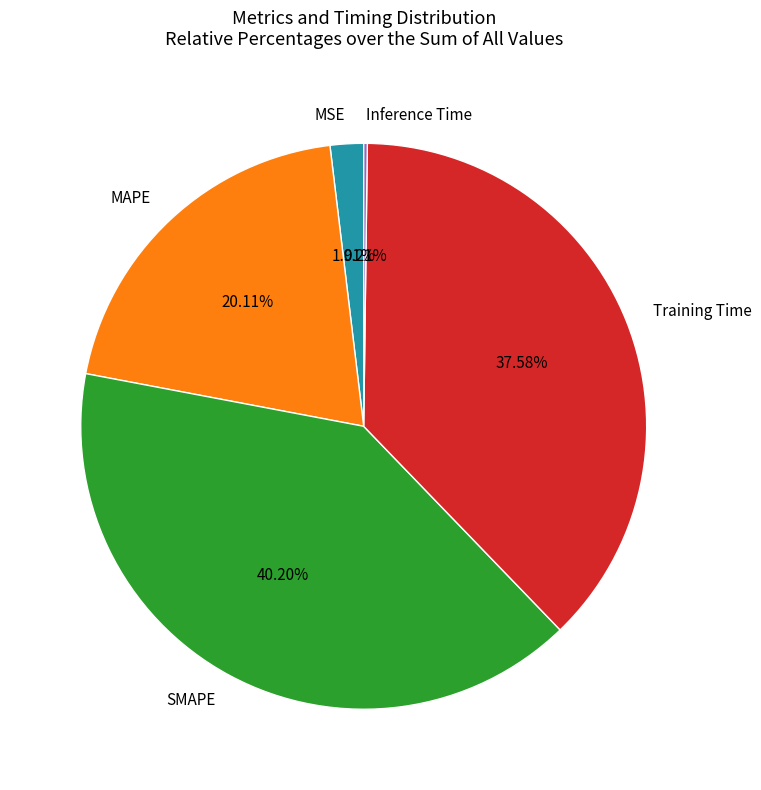

What is the ratio of the value at MAPE to the value at Training Time?

0.5